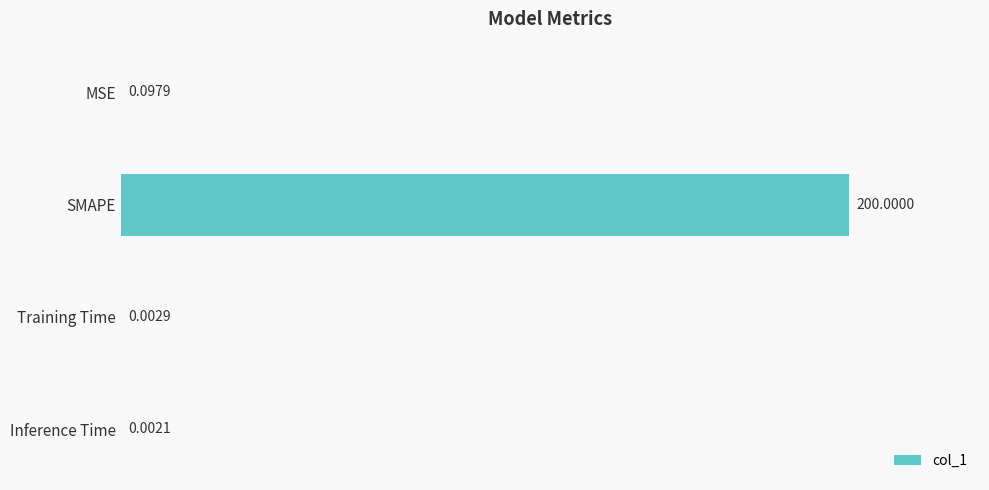

What is the sum of the values at SMAPE and MSE?

200.1